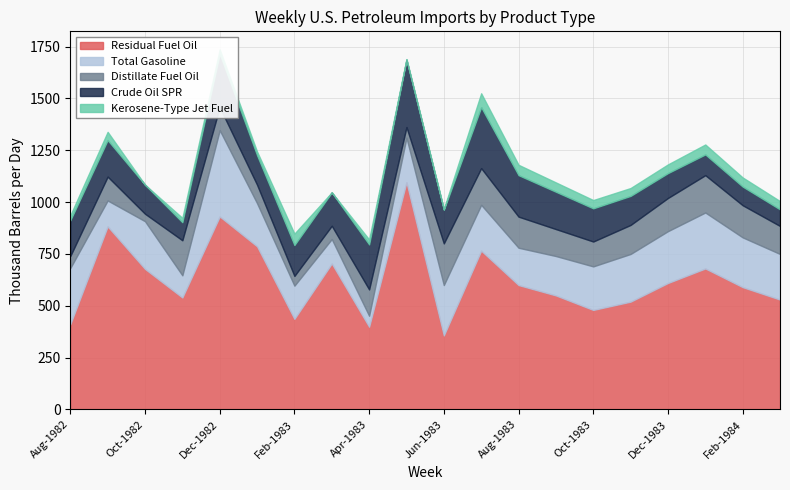

After their last crossing, which series has the higher values: Distillate Fuel Oil or Crude Oil SPR?

Crude Oil SPR